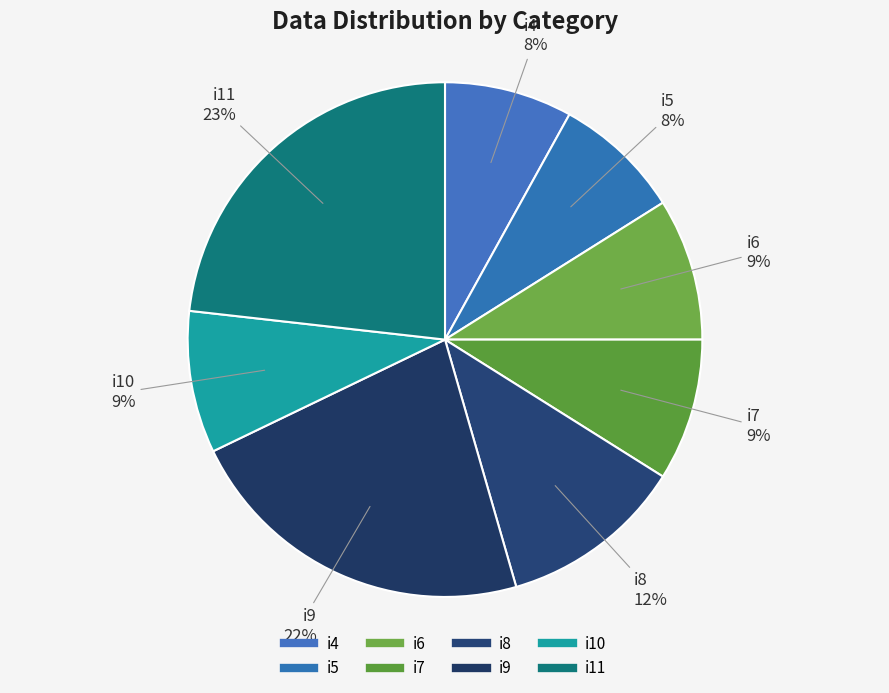

How many segments does this pie chart have?

8